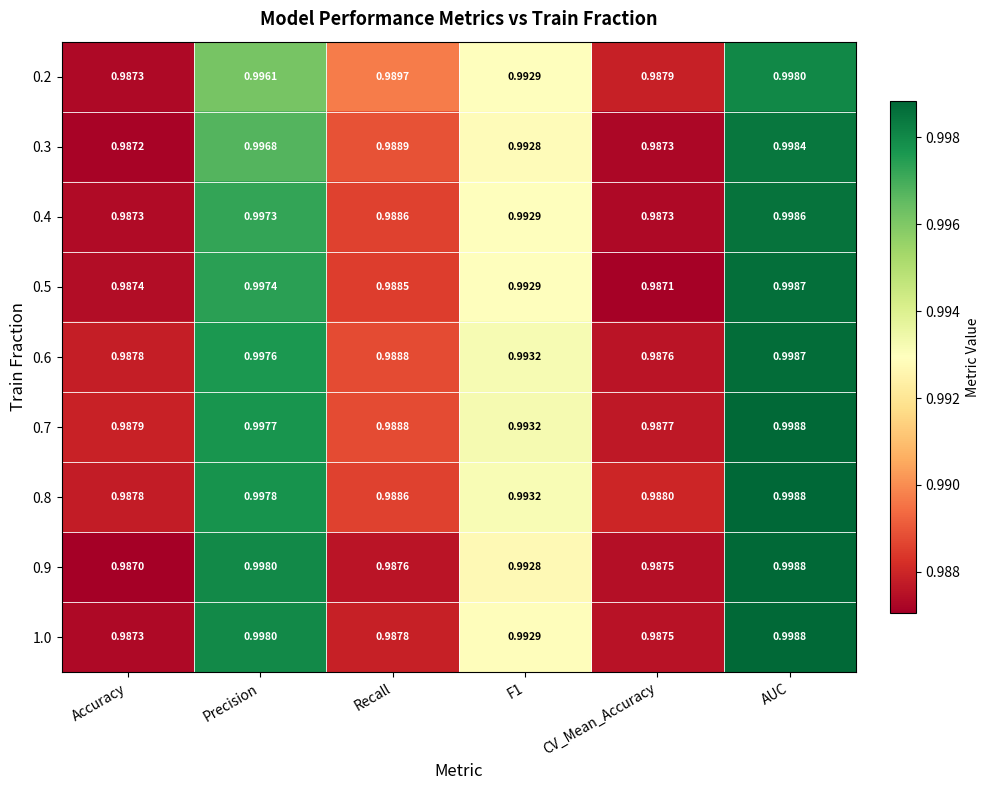

At which label does 0.4 reach its peak?

AUC